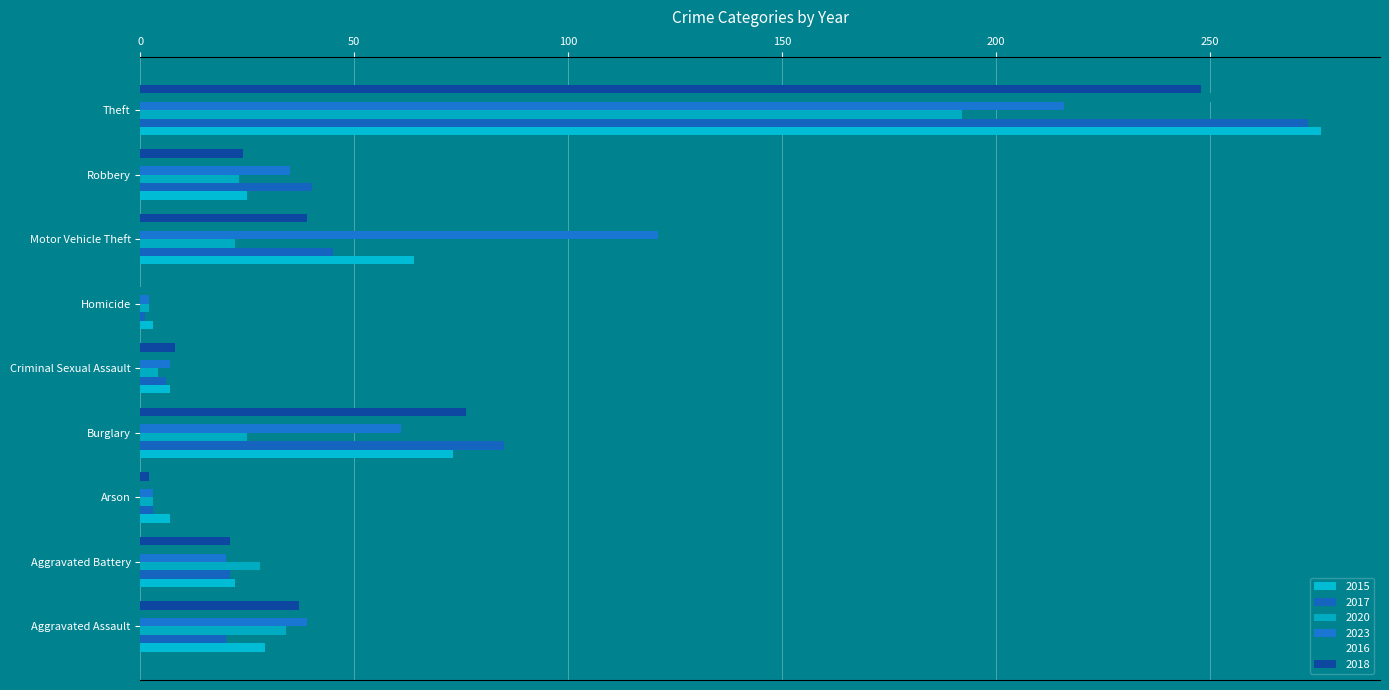

Which label corresponds to the largest value in the chart?

Theft